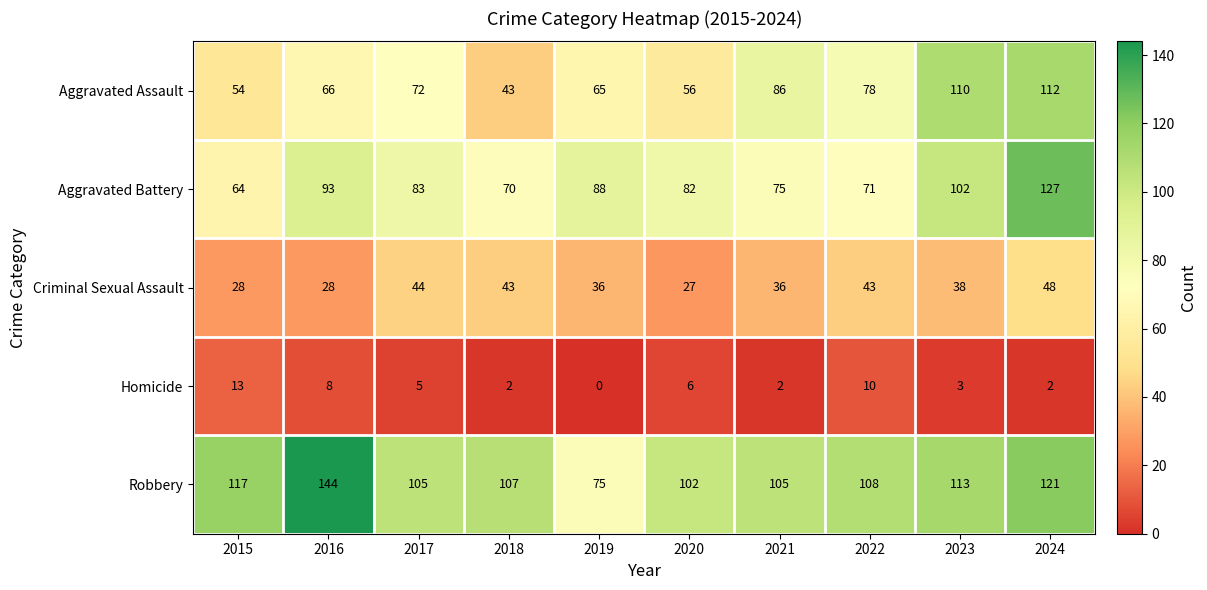

What is the spread (max minus min) of values at 2020?

96